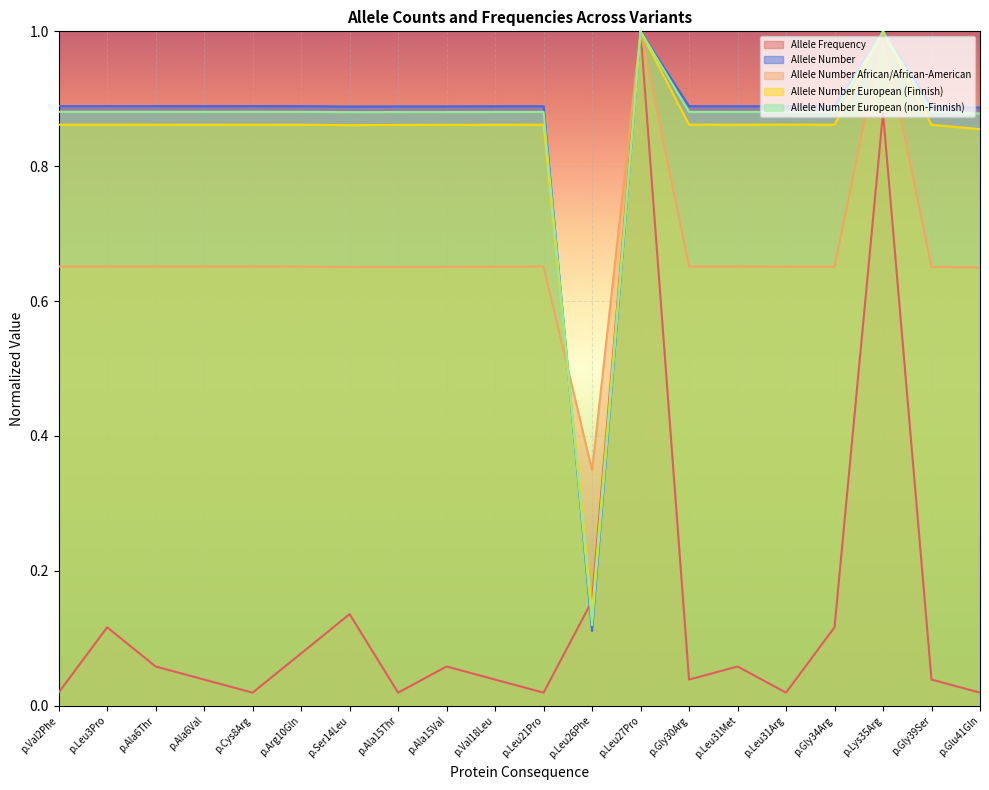

What are all the series names shown in the legend?

Allele Frequency, Allele Number, Allele Number African/African-American, Allele Number European (Finnish), Allele Number European (non-Finnish)